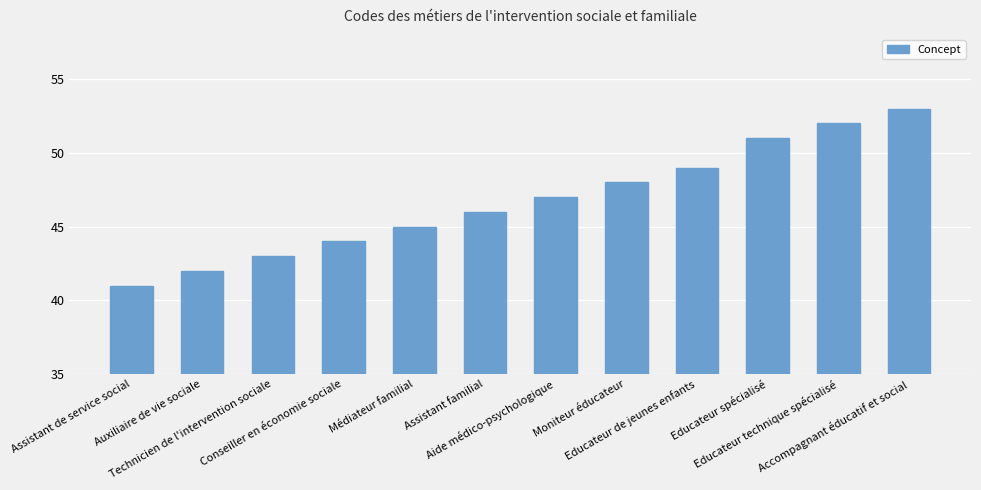

Is it true that the value at Technicien de l'intervention sociale is 43?

True